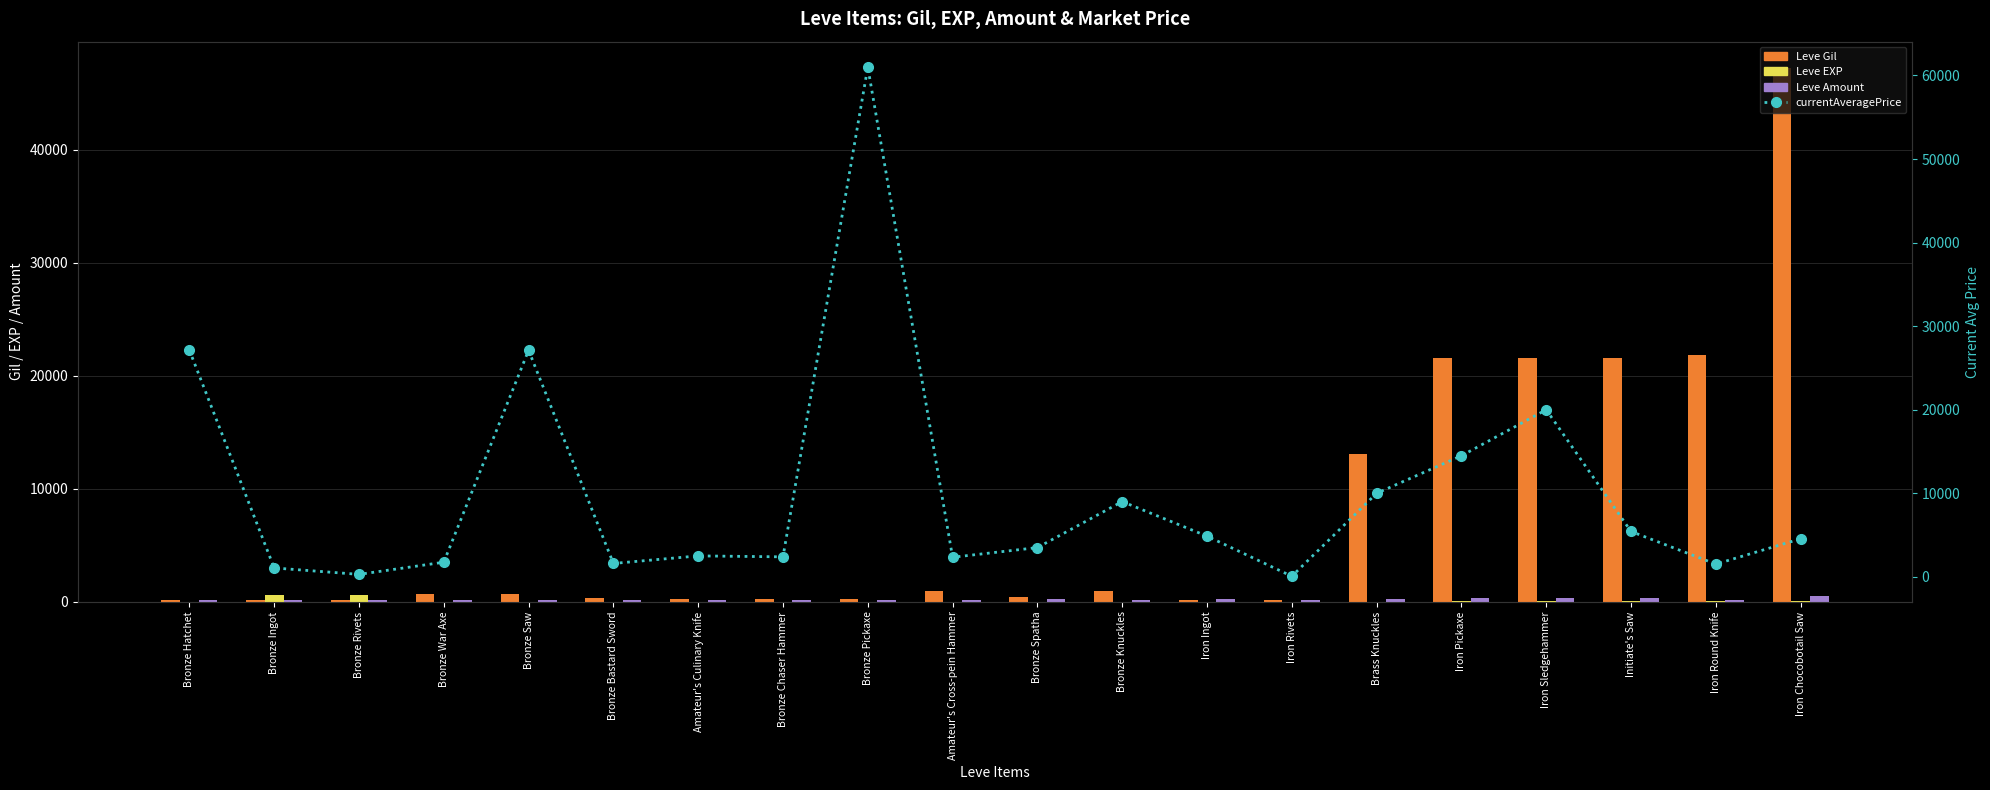

Is it true that Leve Gil equals 170.0 at Iron Ingot?

True